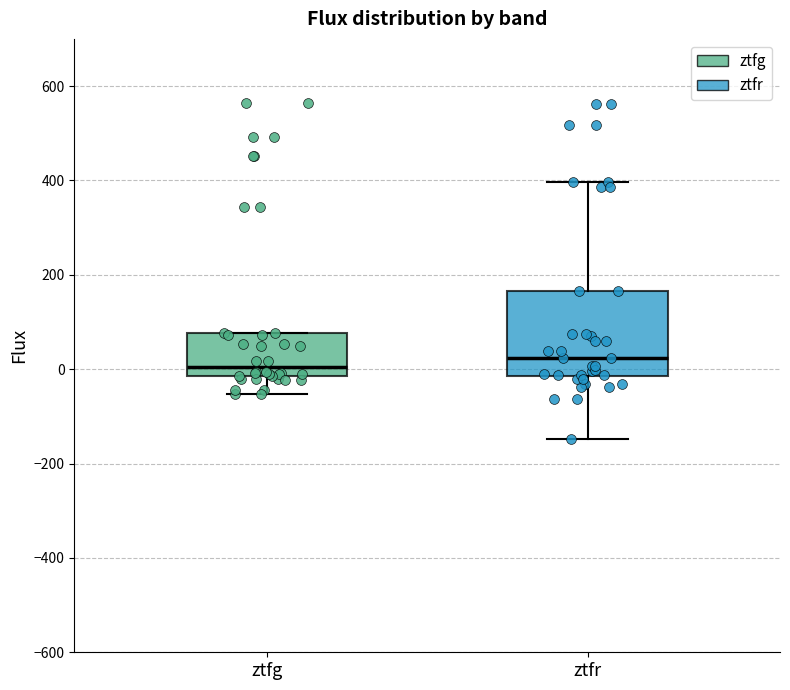

Reading left to right, read every box against the y-axis: the position of its median line, the range the box covers, and the ends of its whiskers. The values are not printed on the chart, so give them approximately, as read against the axis.

ztfg: median 0, box -20 to 80, whiskers -60 to 80
ztfr: median 20, box -20 to 160, whiskers -140 to 400